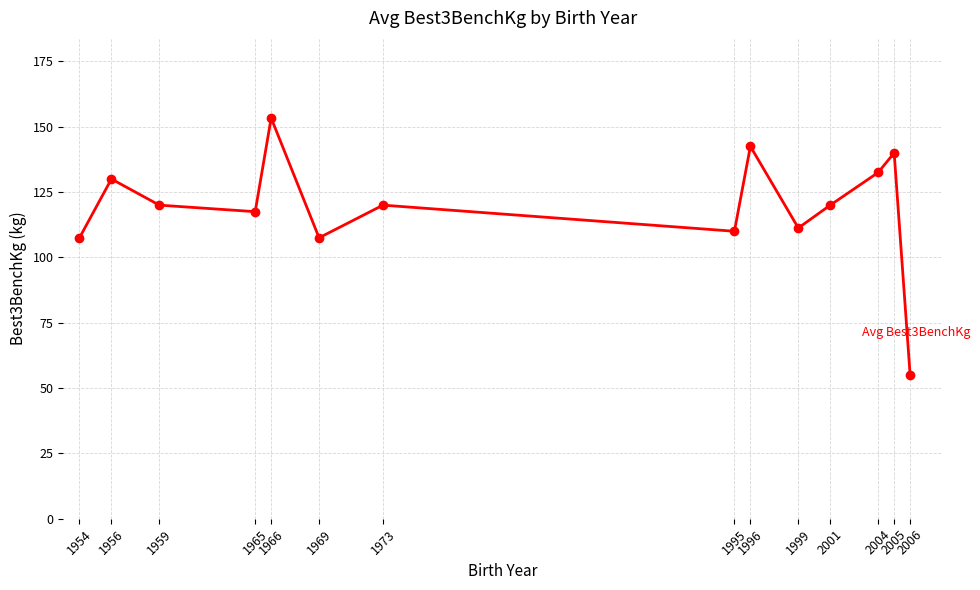

How many lines are shown in the chart?

1